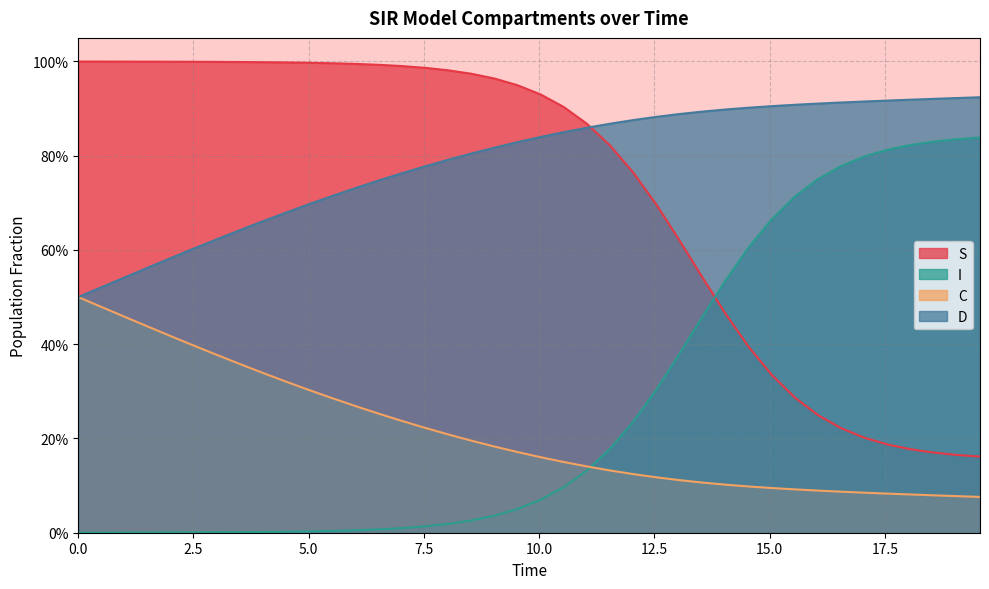

What are all the series names shown in the legend?

S, I, C, D